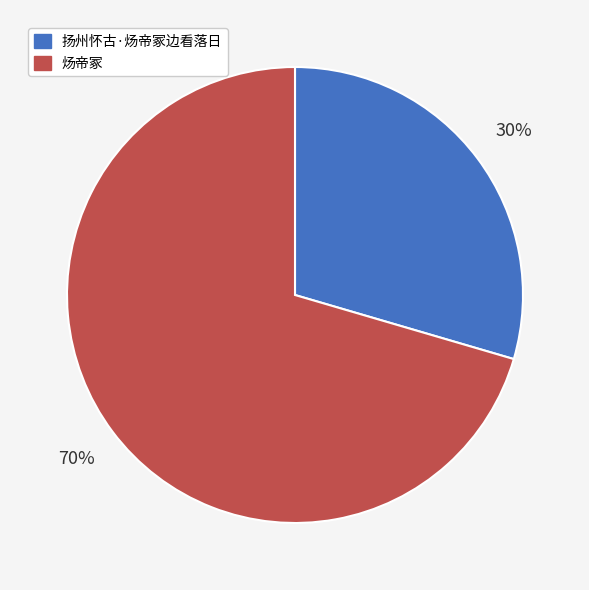

How many slices are in this pie chart?

2